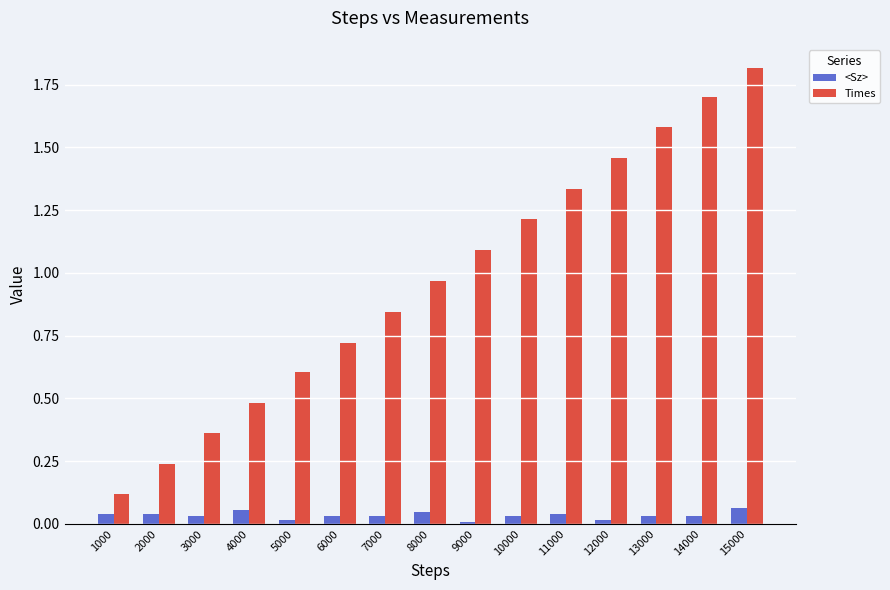

How many groups of bars are there?

15